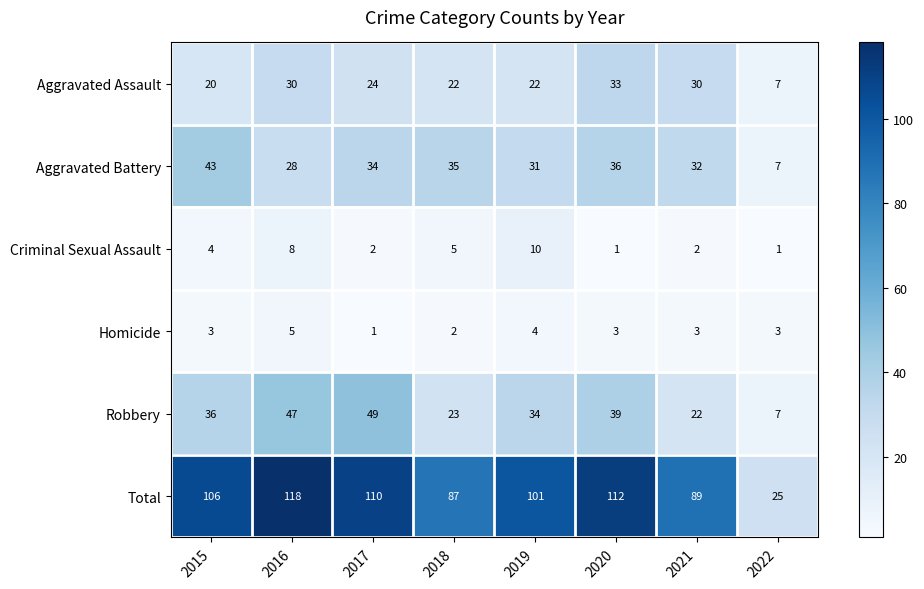

What is the lowest value of the Aggravated Assault series?

7